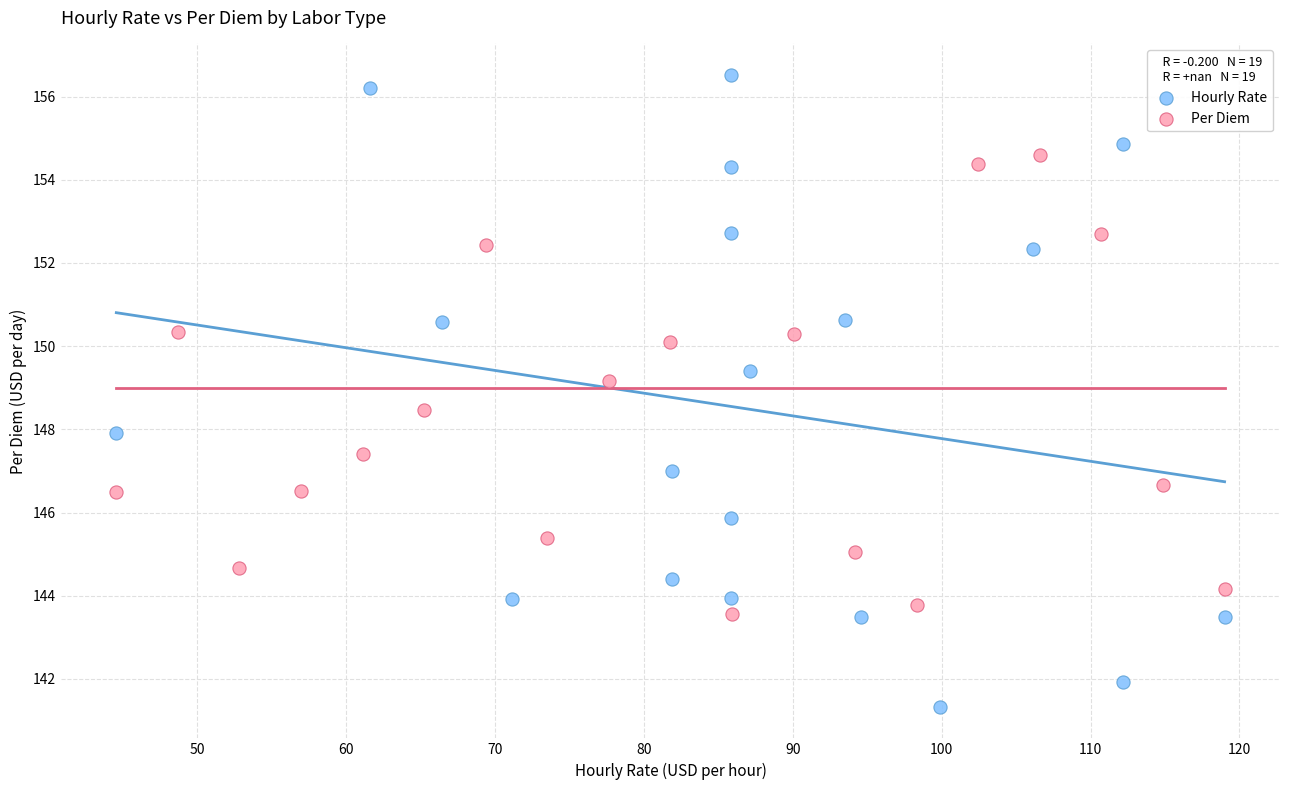

Which series has the largest Y range (max minus min)?

Hourly Rate